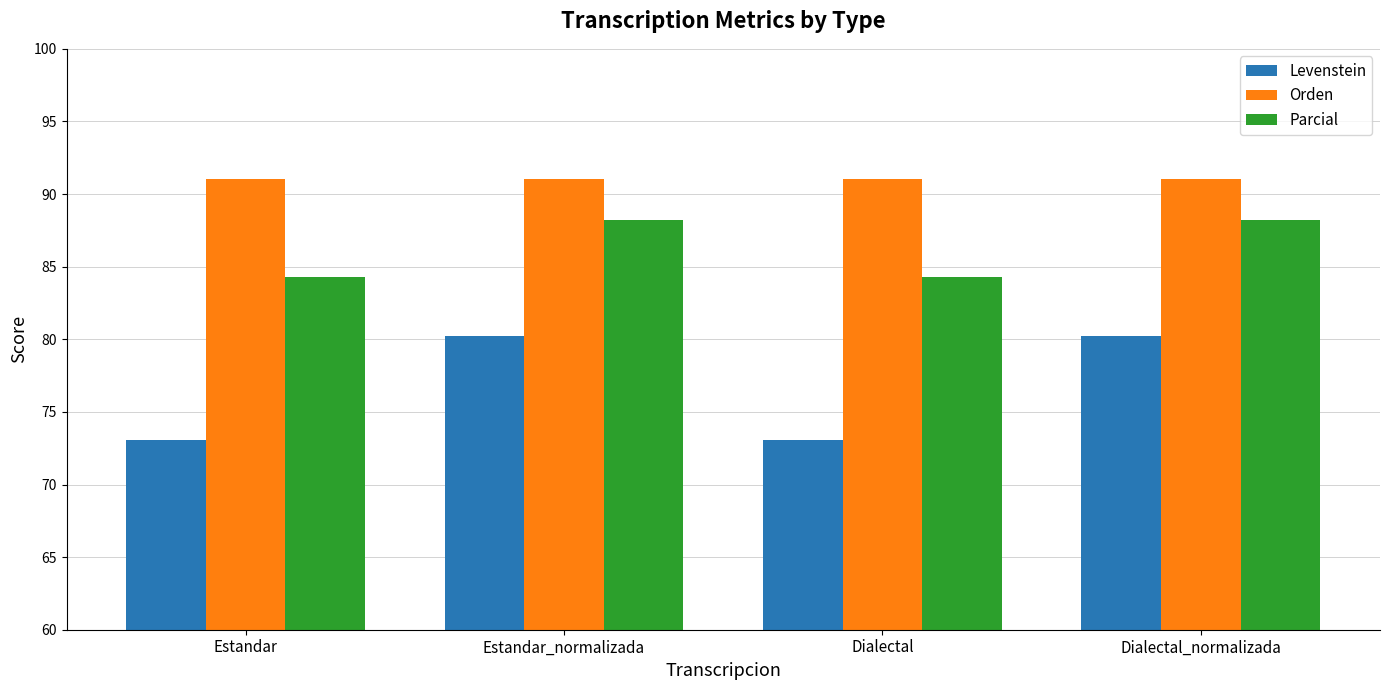

The value of Parcial at Dialectal is 84.3. True or false?

True